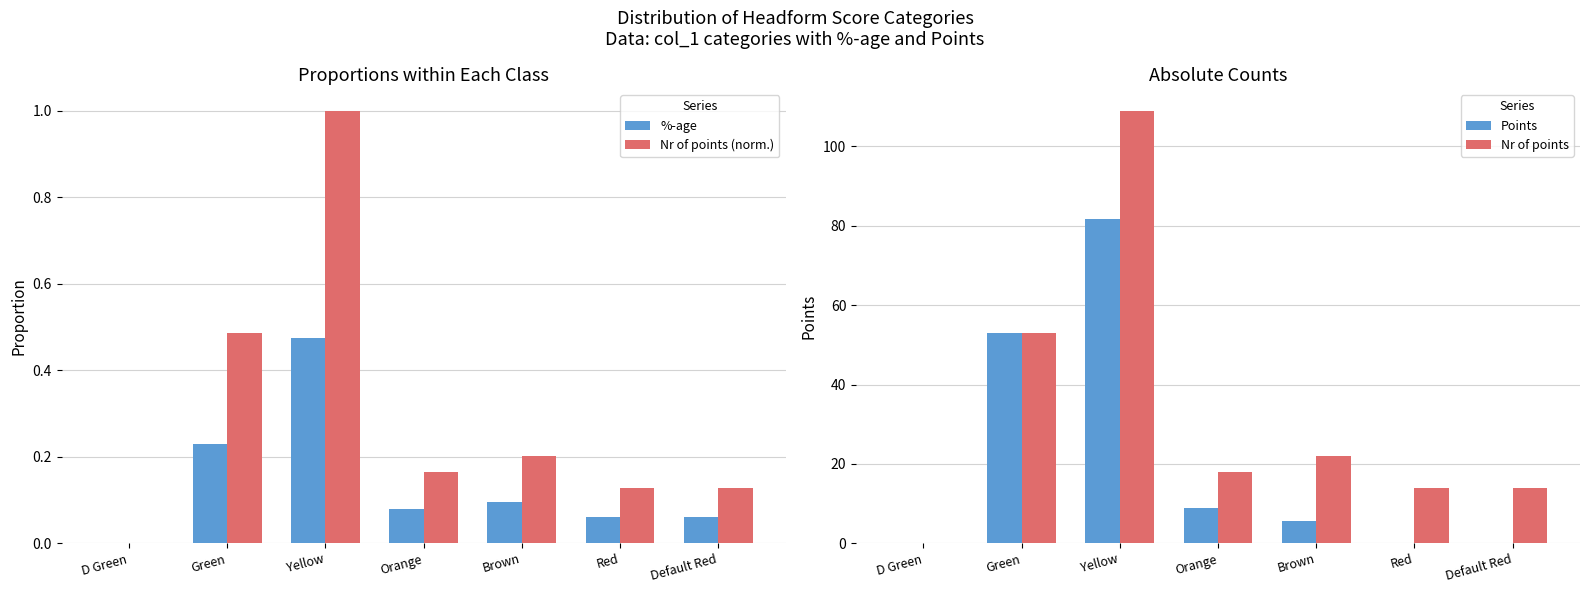

What is the sum of all Nr of points (norm.) values?

2.1